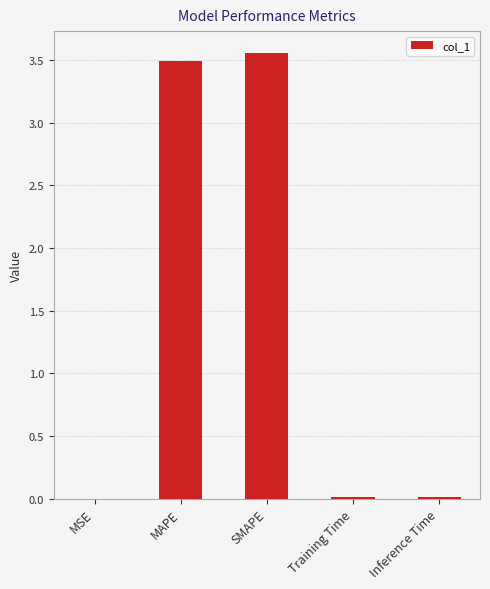

What is the approximate value at MAPE?

3.5